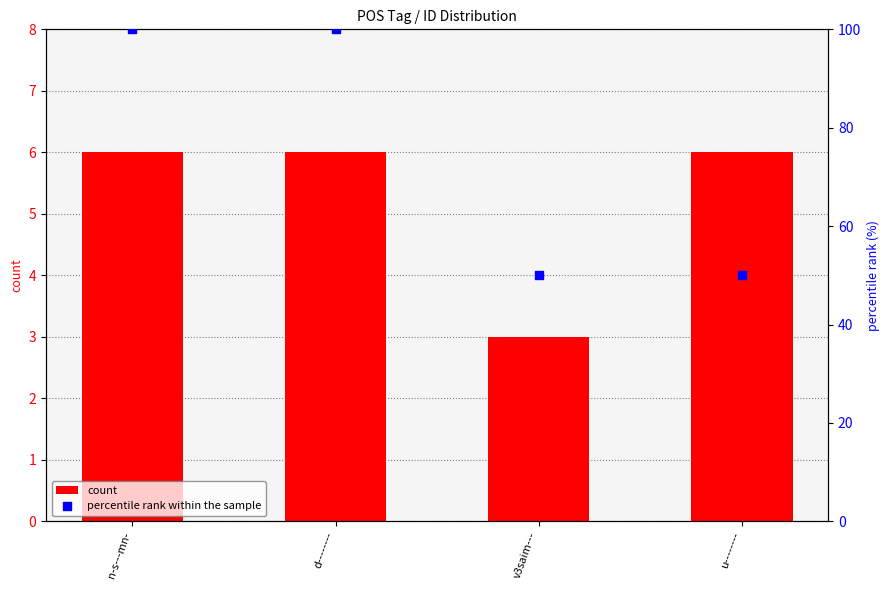

What are all the series names shown in the legend?

count, percentile rank within the sample